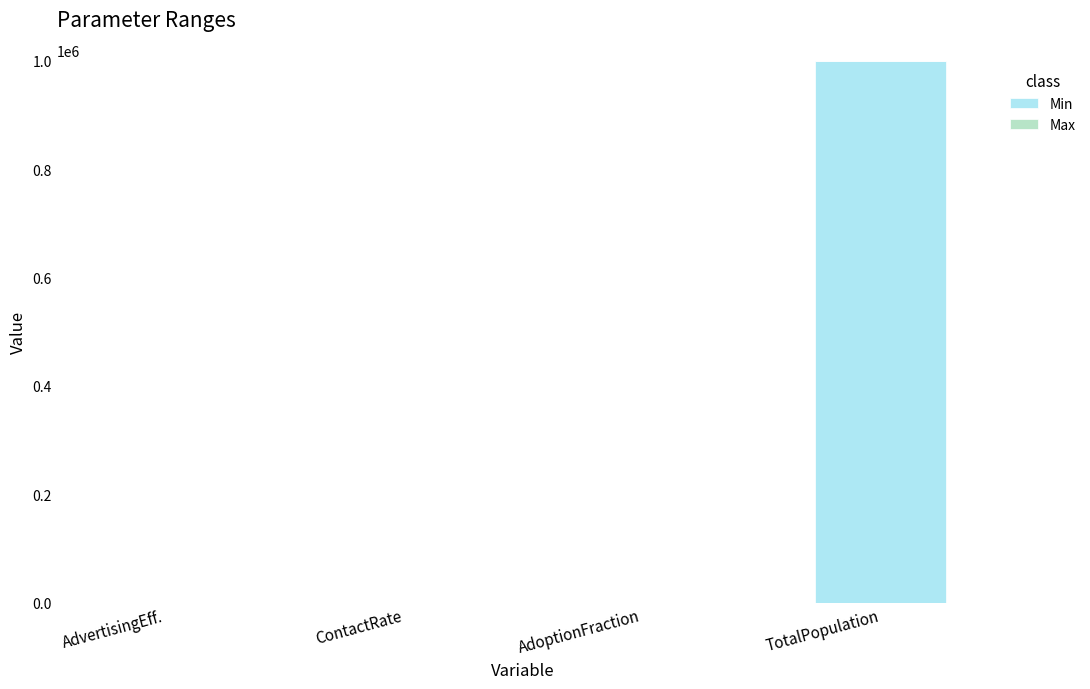

What is the sum of all Min values?

1000050.0